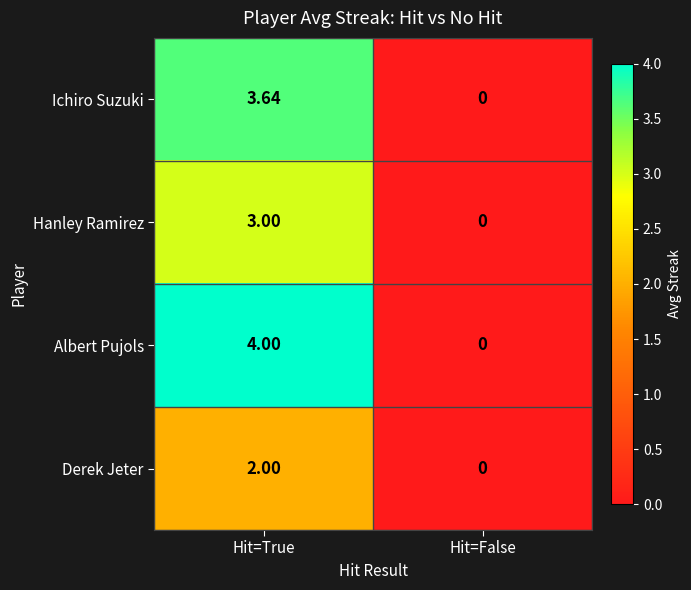

At which label does Ichiro Suzuki reach its minimum?

Hit=False